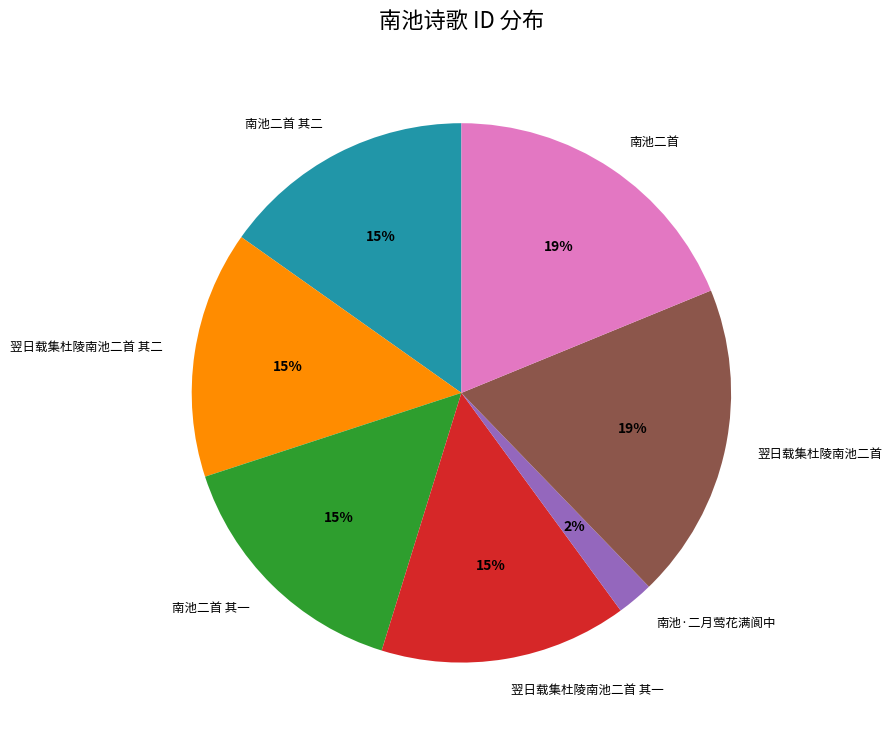

What percentage is the 翌日载集杜陵南池二首 其一 slice, to the nearest percent?

15%